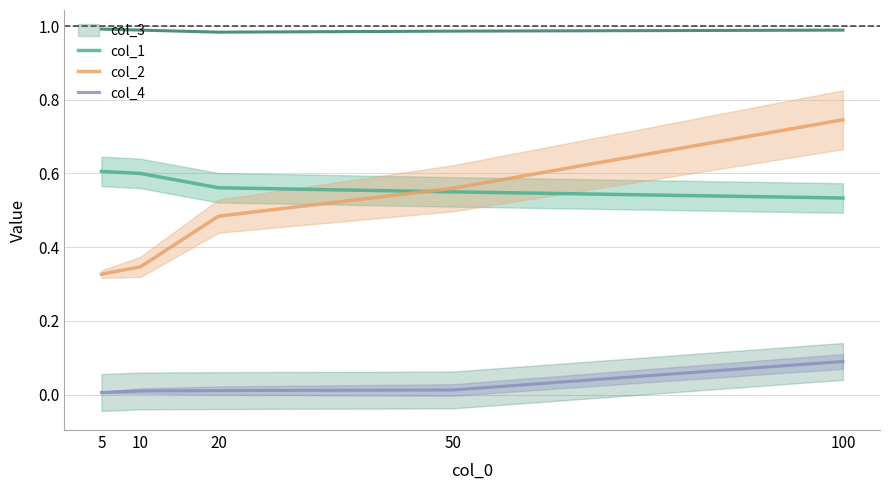

Where do col_2 and col_1 first cross each other?

20 and 50